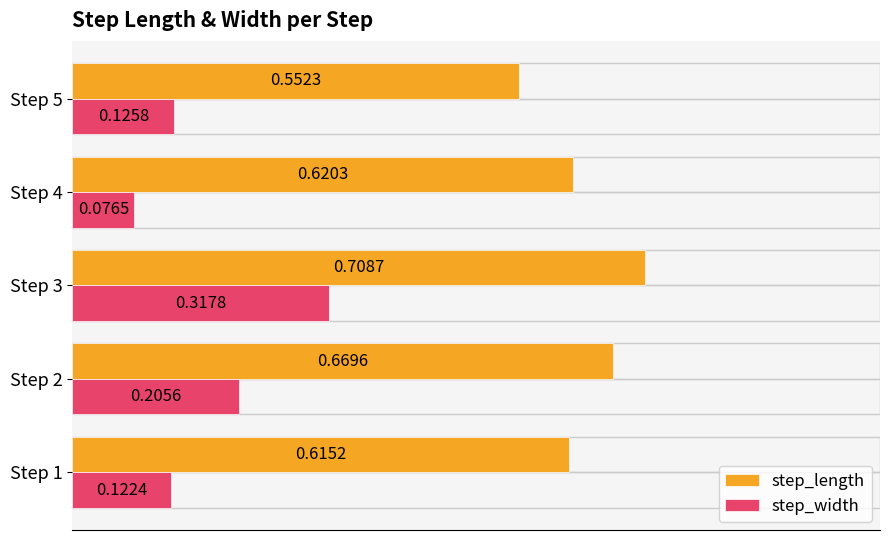

List the series in order of their peak value, lowest first.

step_width, step_length